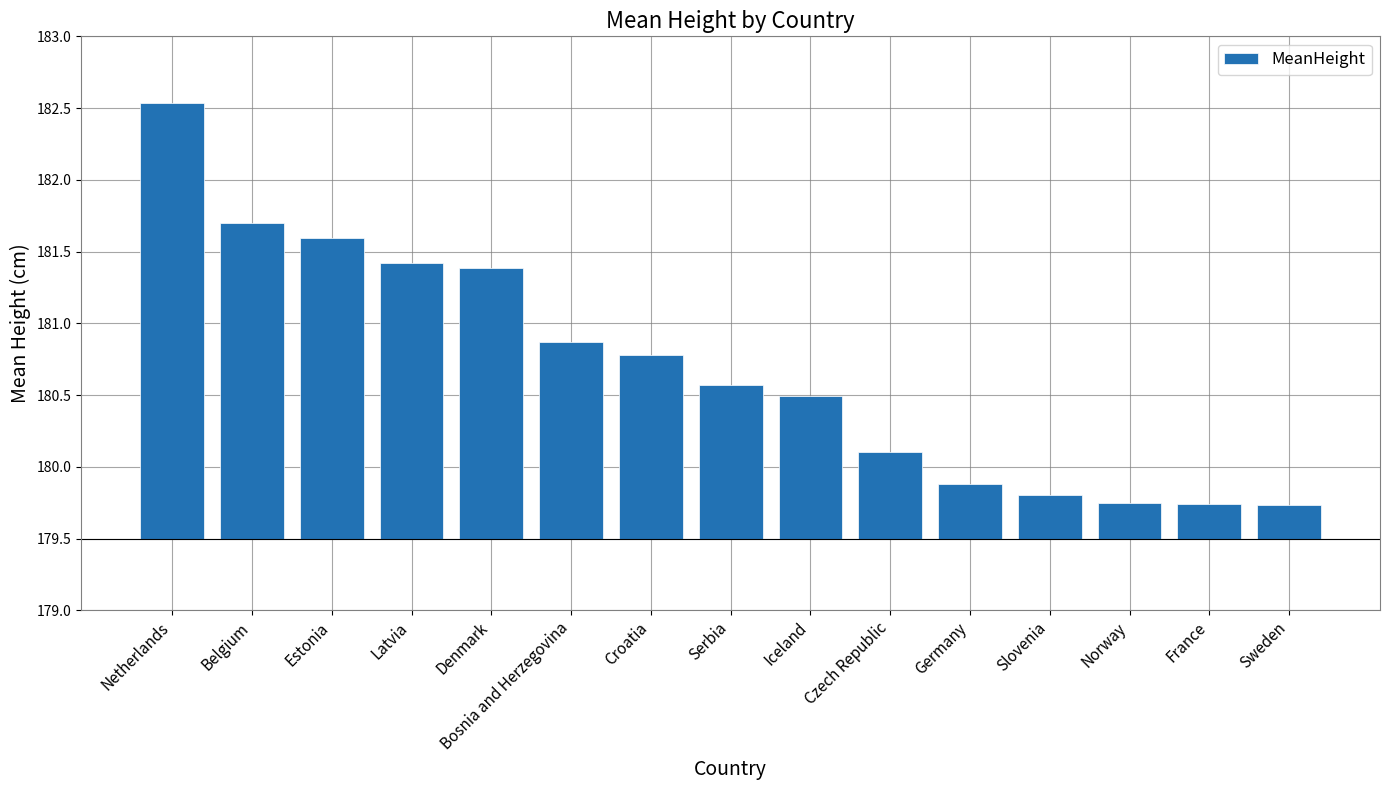

What position from the left is Croatia?

7